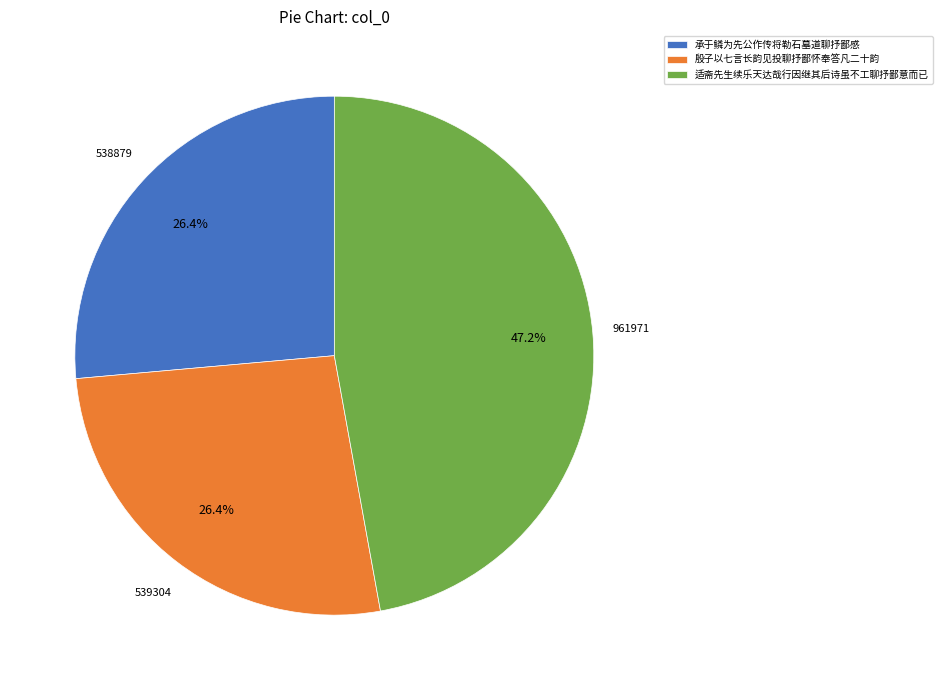

What is the ratio of the value at 殷子以七言长韵见投聊抒鄙怀奉答凡二十韵 to the value at 承于鳞为先公作传将勒石墓道聊抒鄙感?

1.0